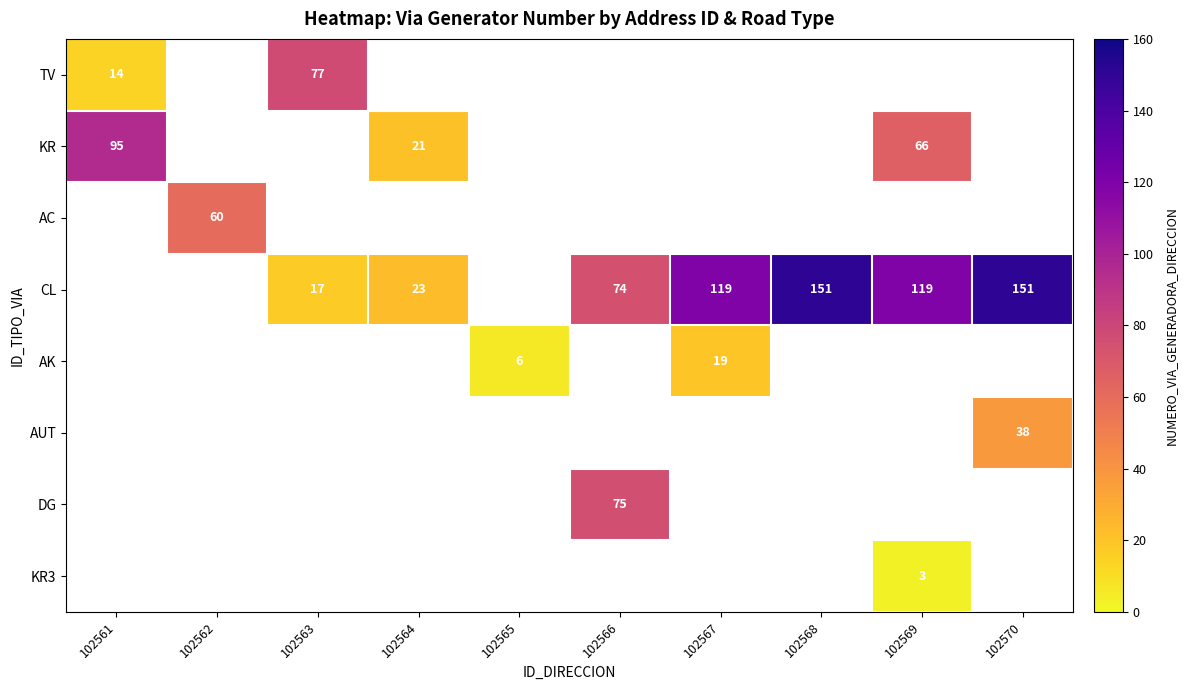

True or false: KR has a value of 95 at 102561.

True